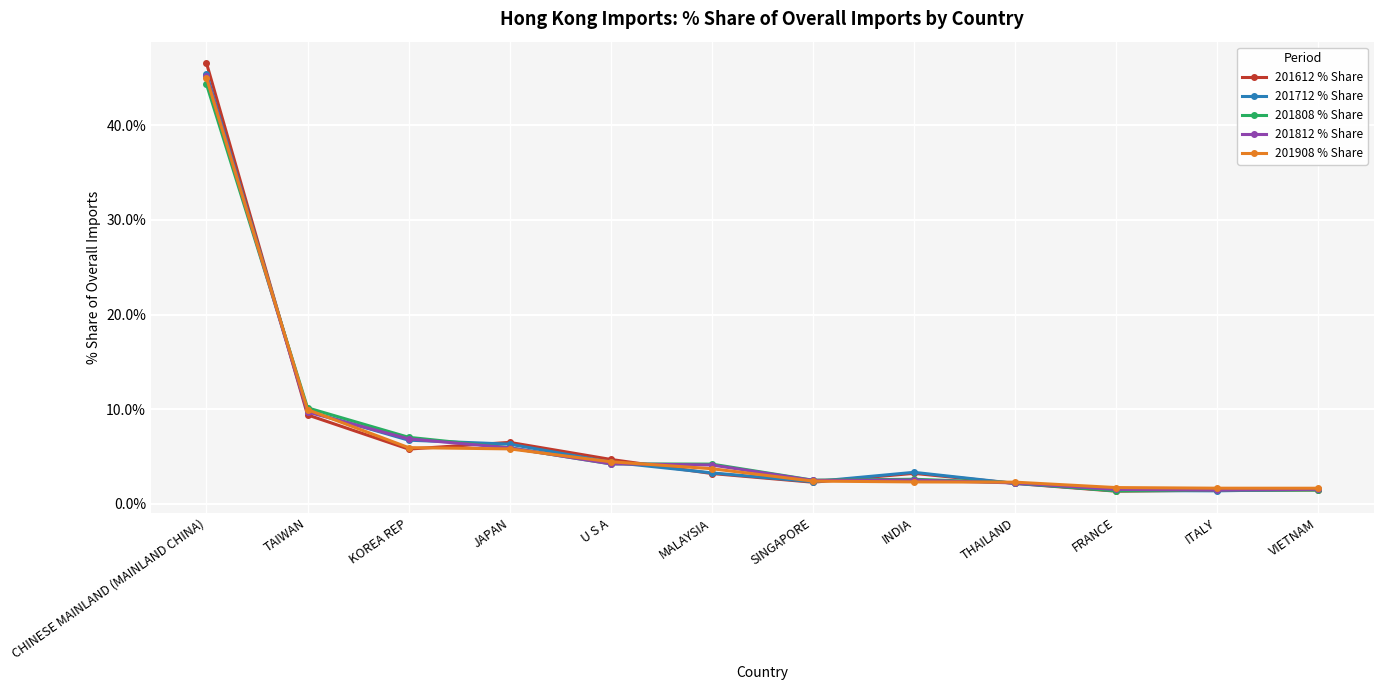

Where do 201812 % Share and 201808 % Share first cross each other?

CHINESE MAINLAND (MAINLAND CHINA) and TAIWAN